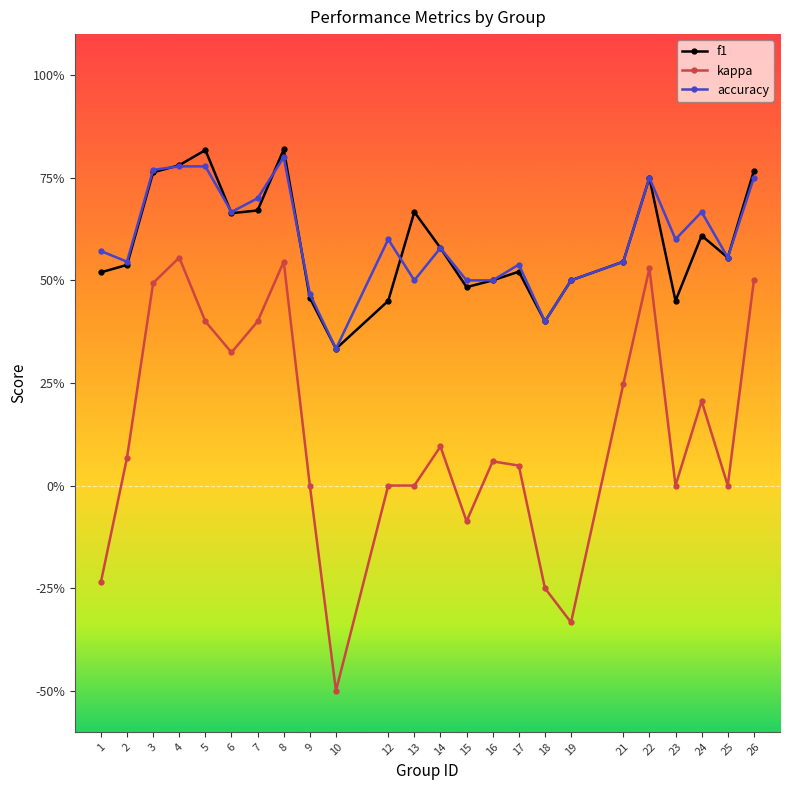

At which category does f1 reach its first local peak?

5